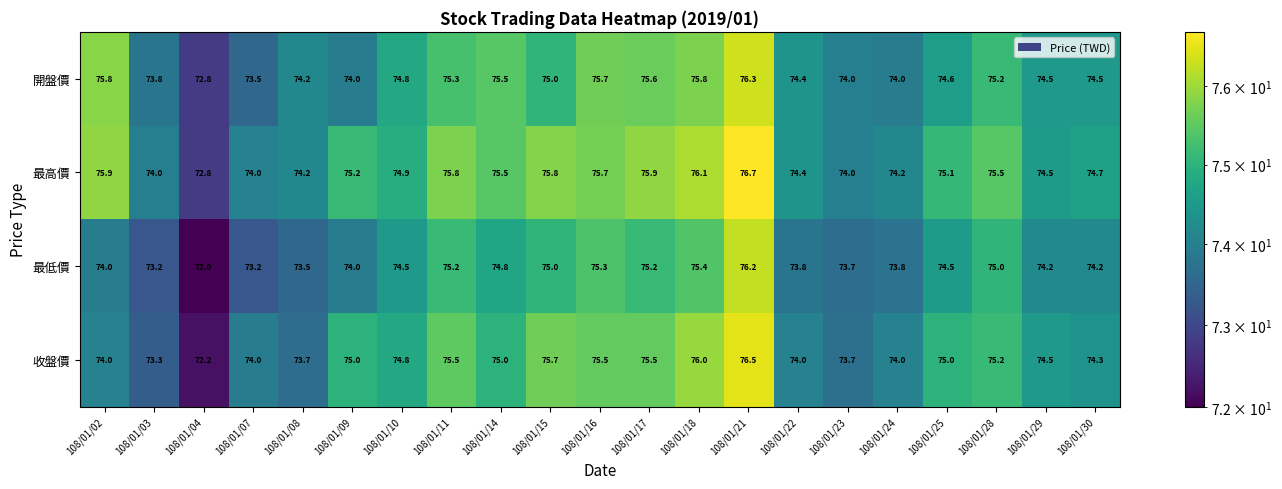

Which series has the widest spread of values?

收盤價